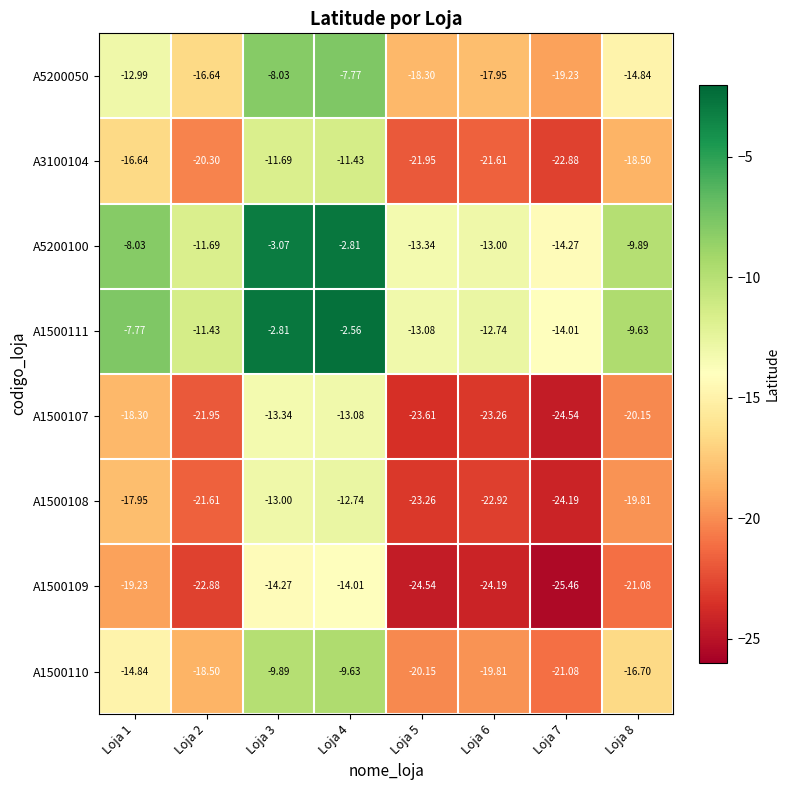

Is the value of A5200050 at Loja 5 greater than the value of A1500111 at Loja 8?

No